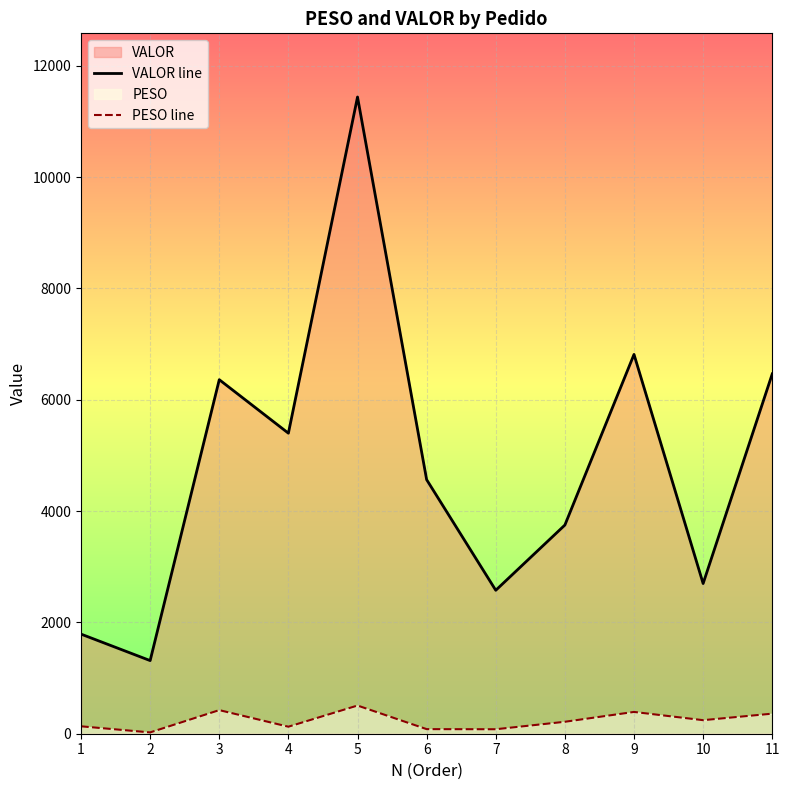

List the labels in order of VALOR line value, smallest first.

2, 1, 7, 10, 8, 6, 4, 3, 11, 9, 5